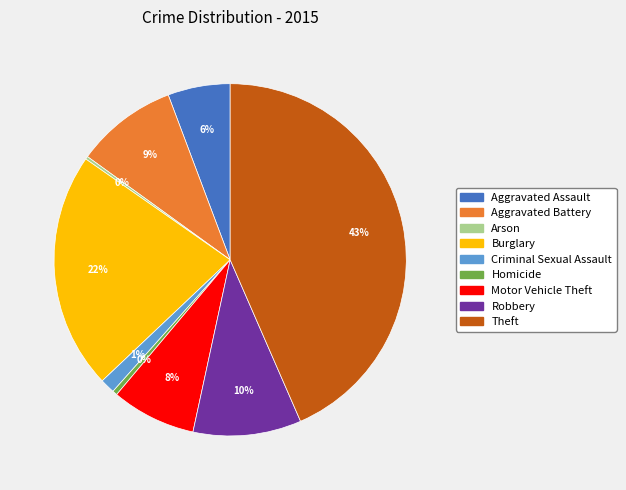

What is the largest slice in the pie chart?

Theft